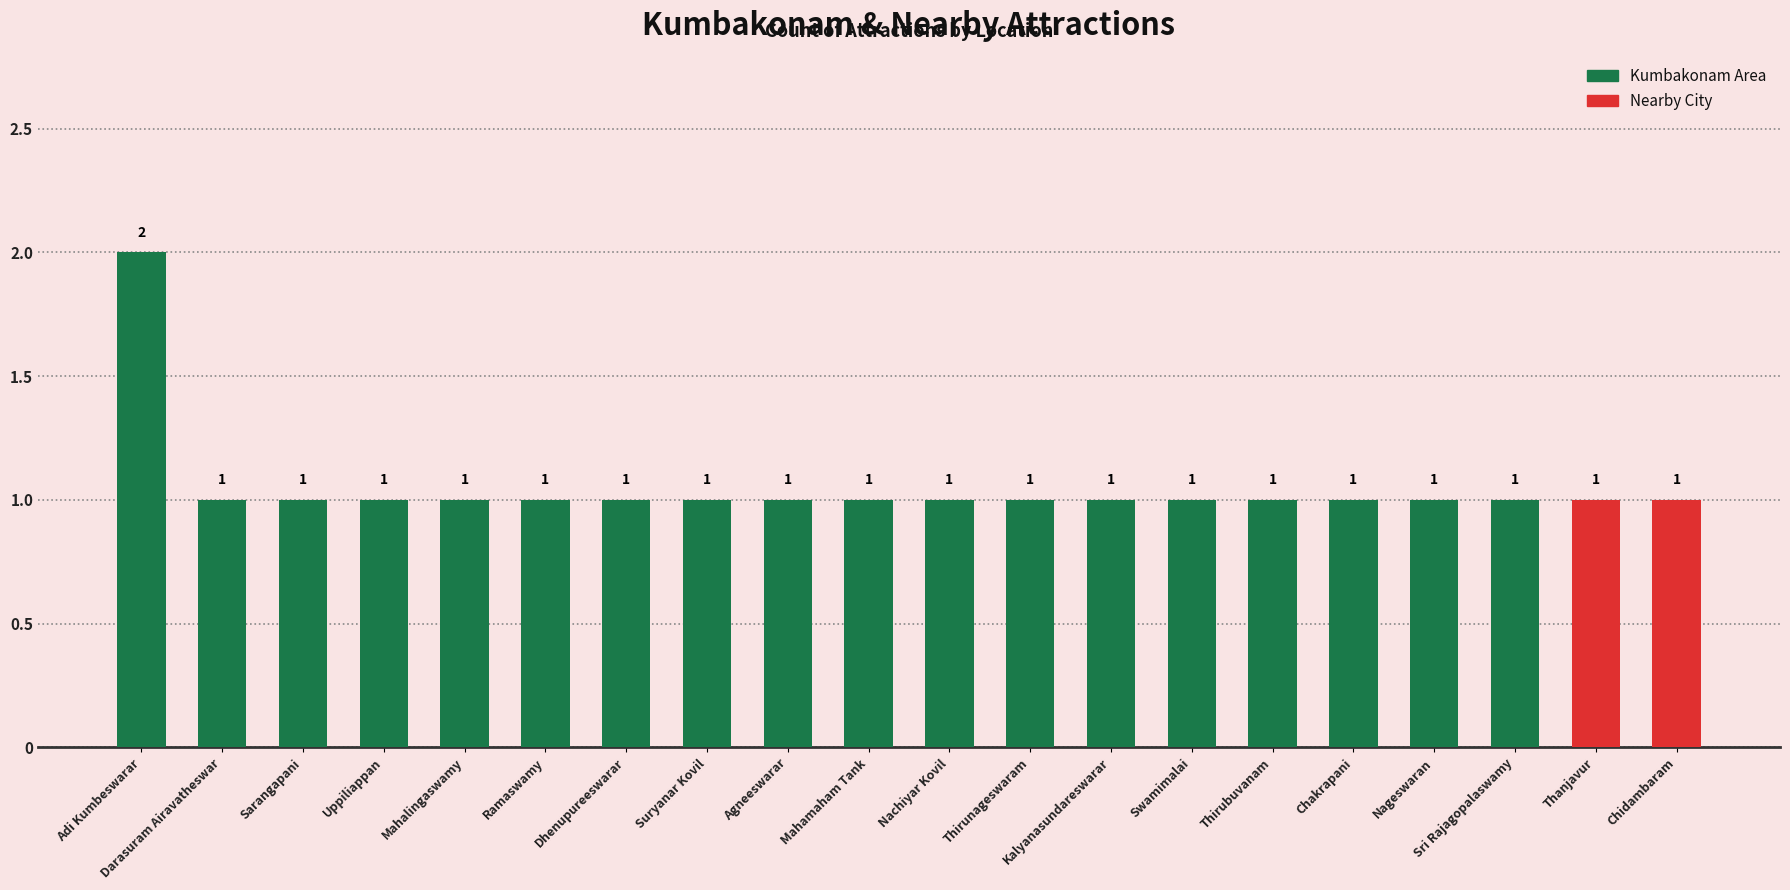

Read the value at Suryanar Kovil.

1